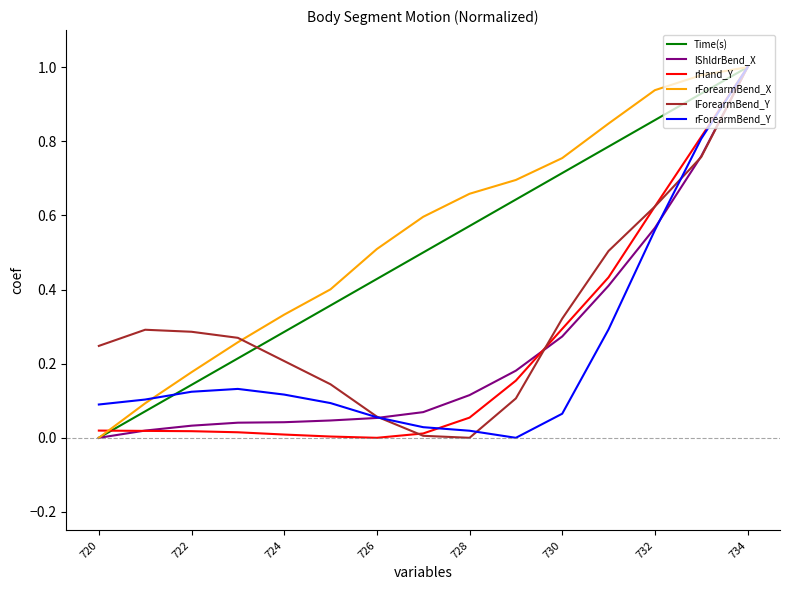

True or false: lForearmBend_Y has a value of 0.3 at 732.

False